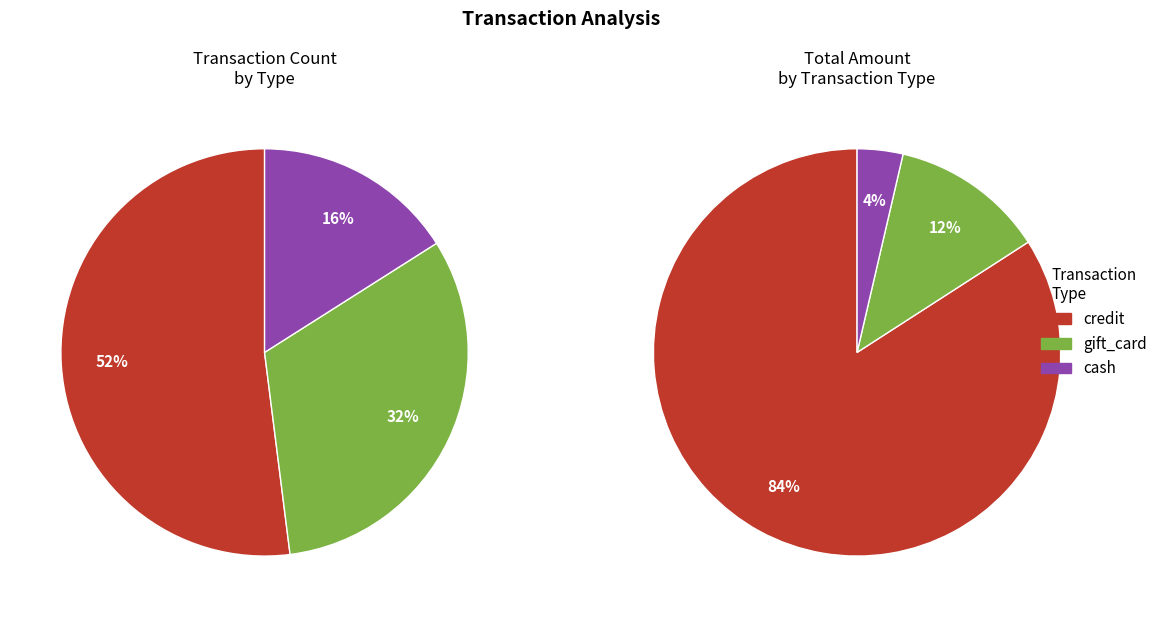

Is it true that gift_card is 23% of the pie?

False